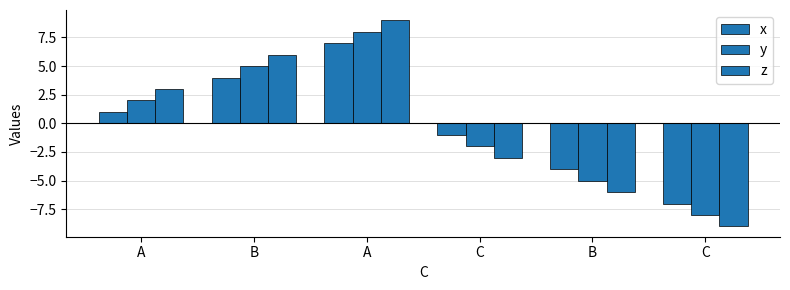

Between A and C, which series saw the biggest shift?

z